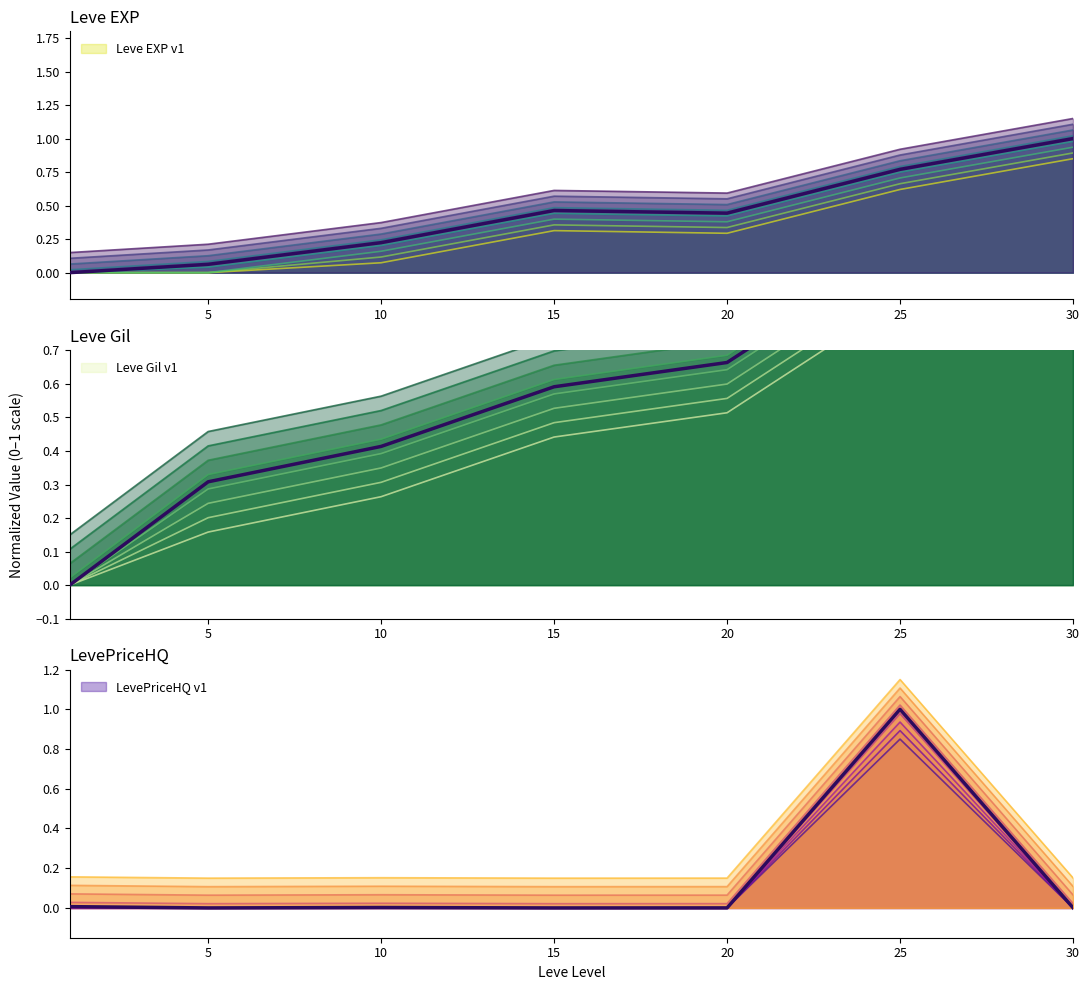

What is the total value across all series at 10?

0.6